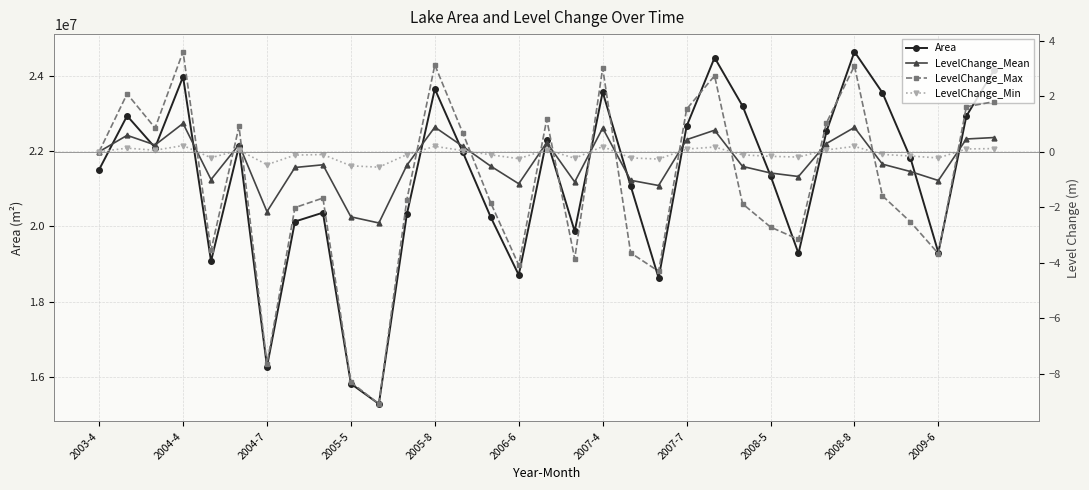

How many data points in Area are above 21816000?

16